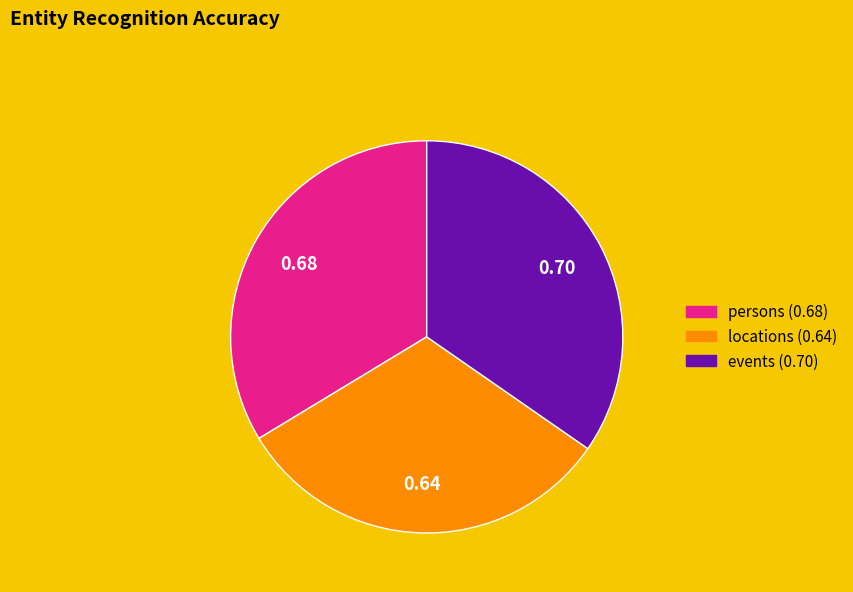

Between locations and persons, which is larger?

persons